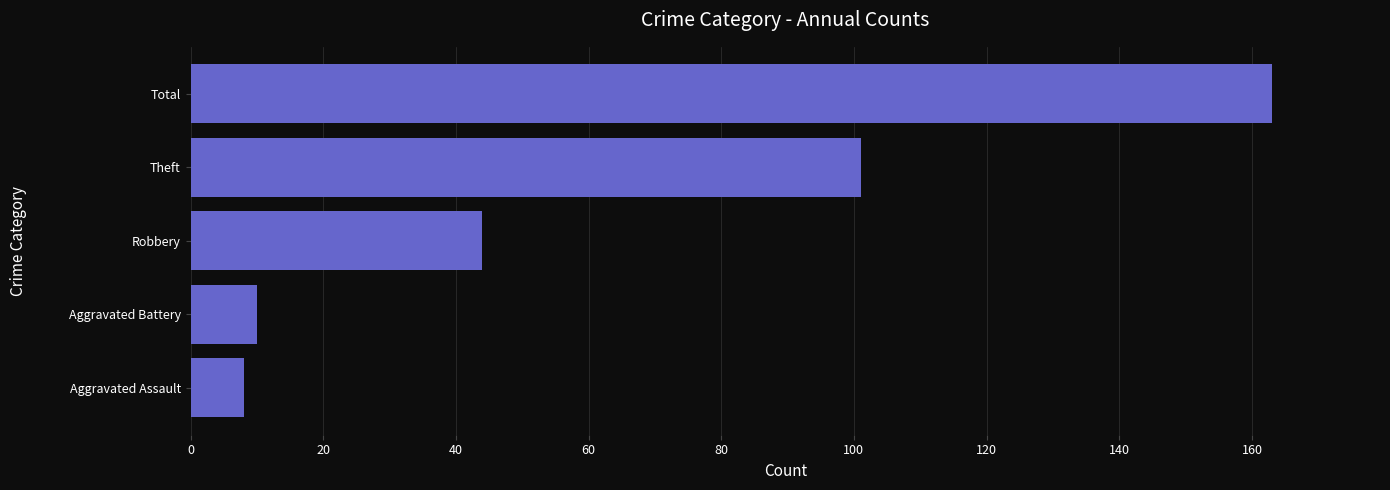

List the labels in order of value, largest first.

Total, Theft, Robbery, Aggravated Battery, Aggravated Assault